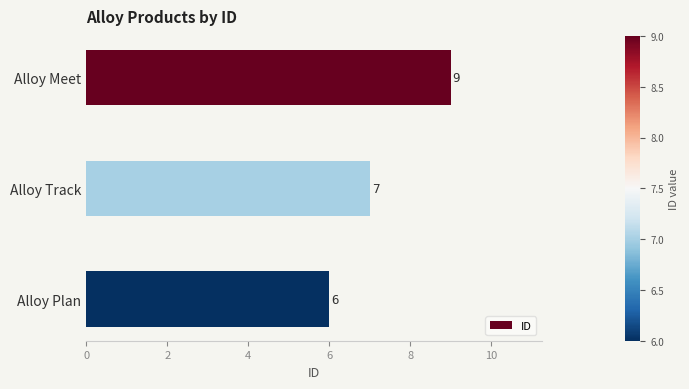

What is the sum of the values at Alloy Track and Alloy Meet?

16